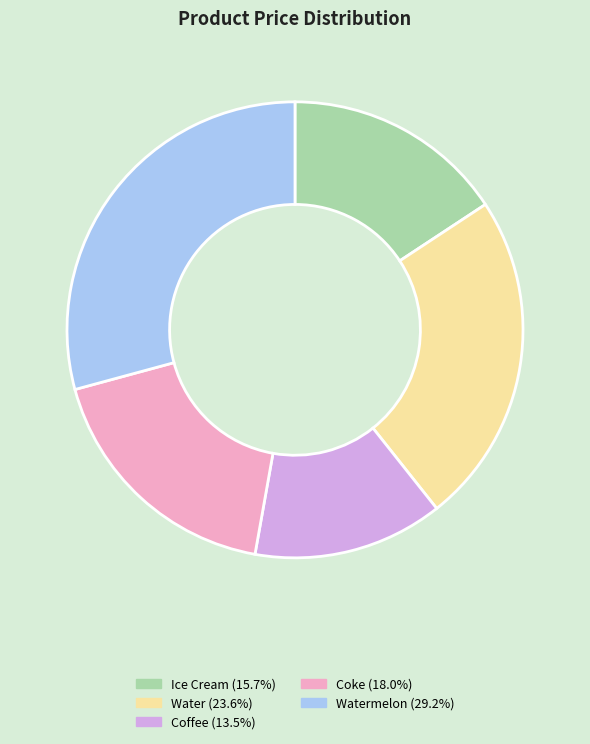

Is there a majority slice in this chart?

No